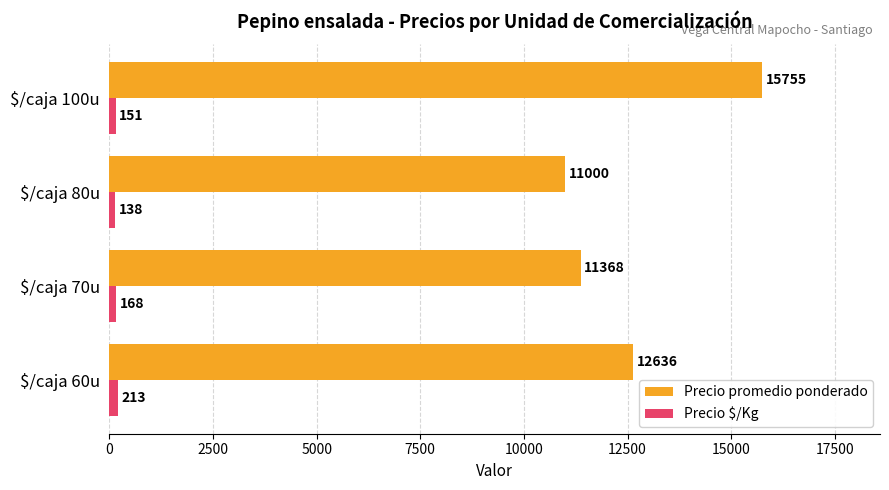

At $/caja 100u, list the series in order from largest to smallest.

Precio promedio ponderado, Precio $/Kg